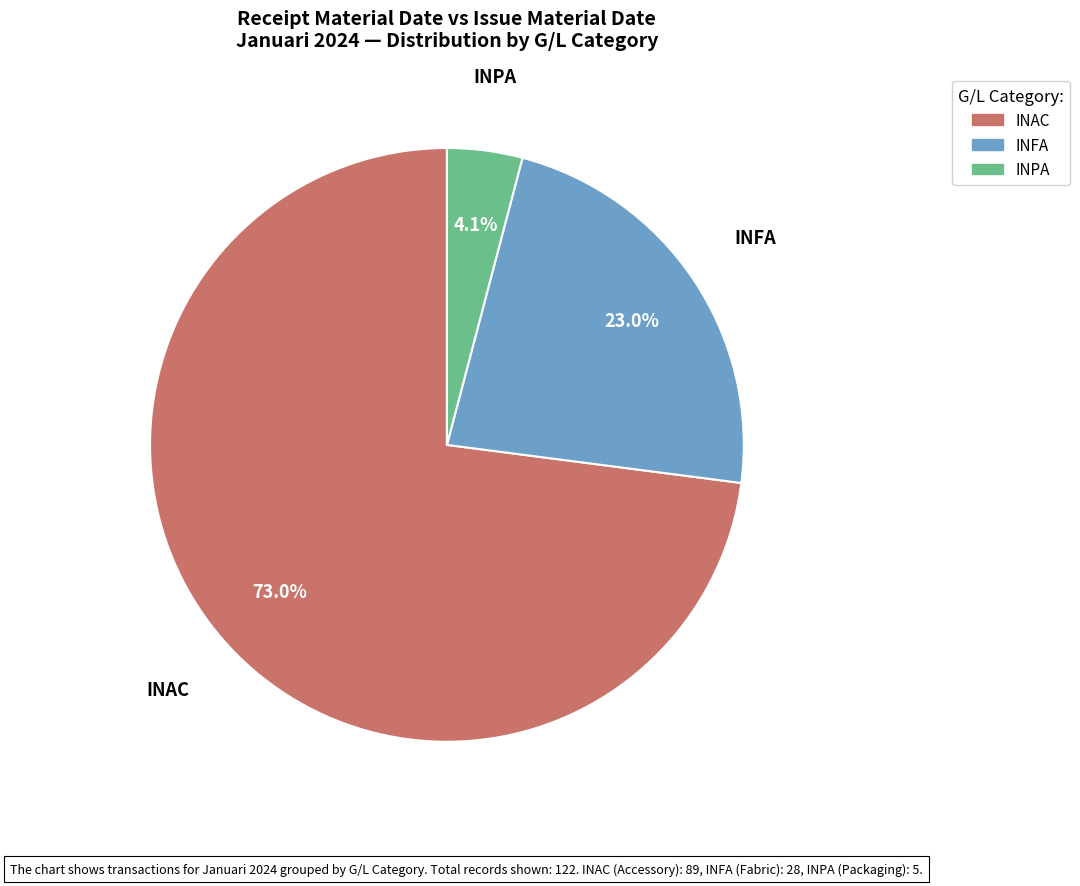

Rank the categories by value from lowest to highest.

INPA, INFA, INAC